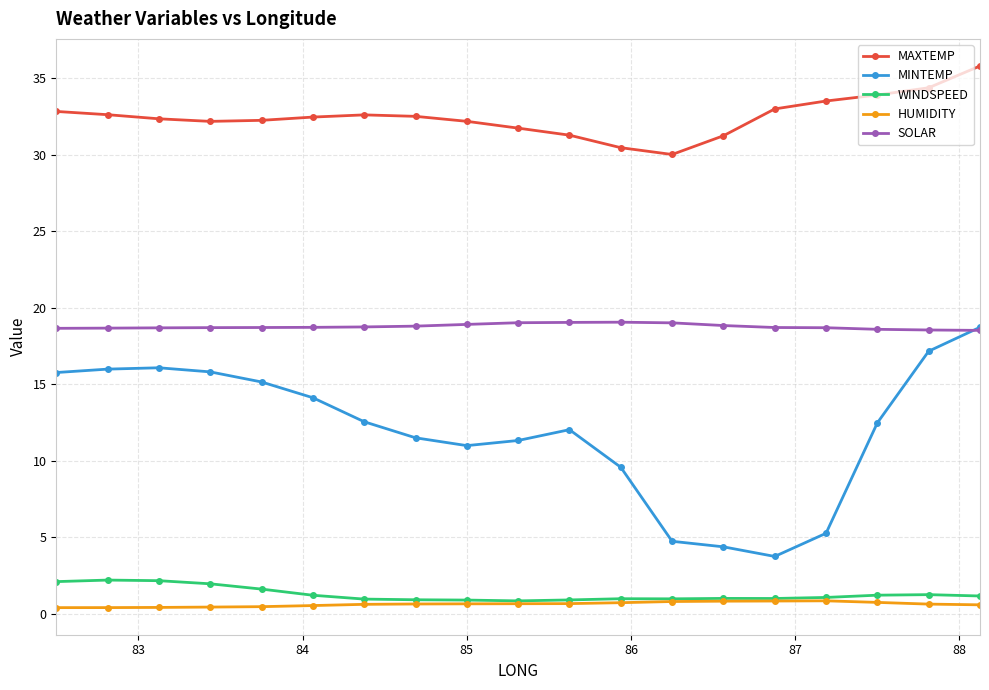

True or false: SOLAR and MAXTEMP intersect in this chart.

False